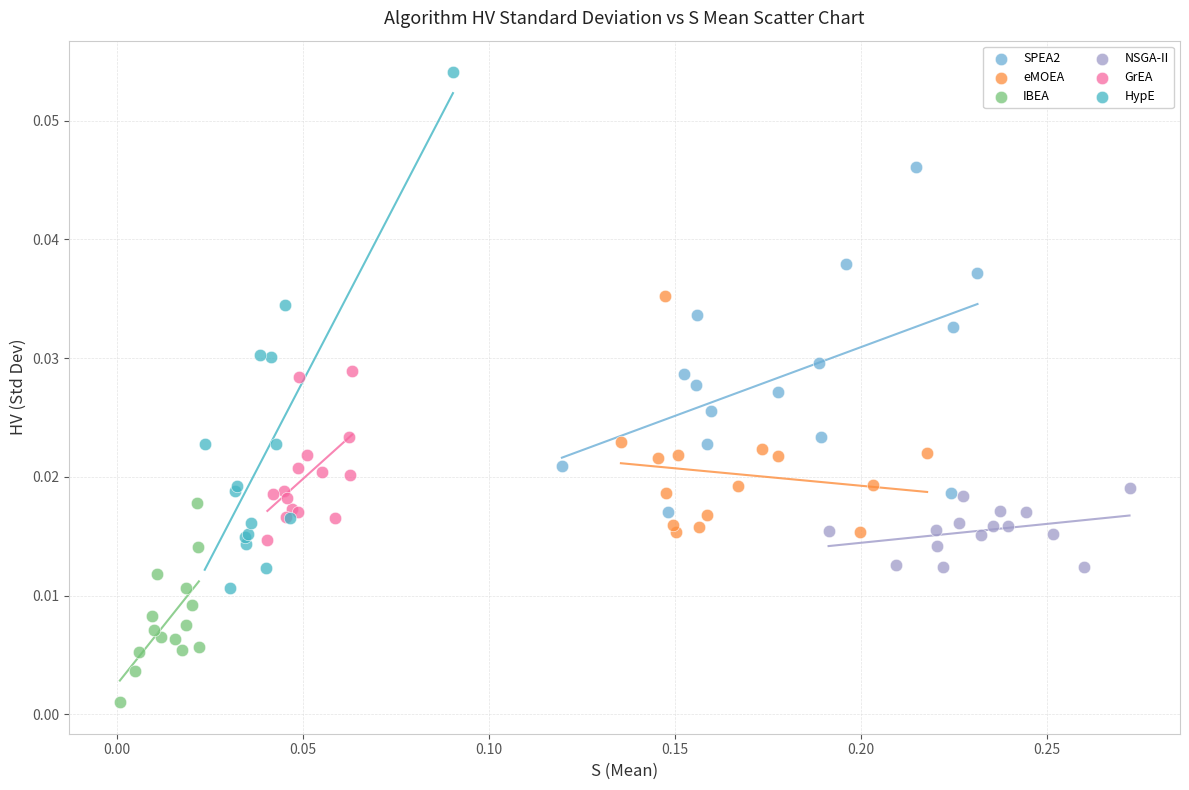

Which series reaches the minimum Y coordinate?

IBEA